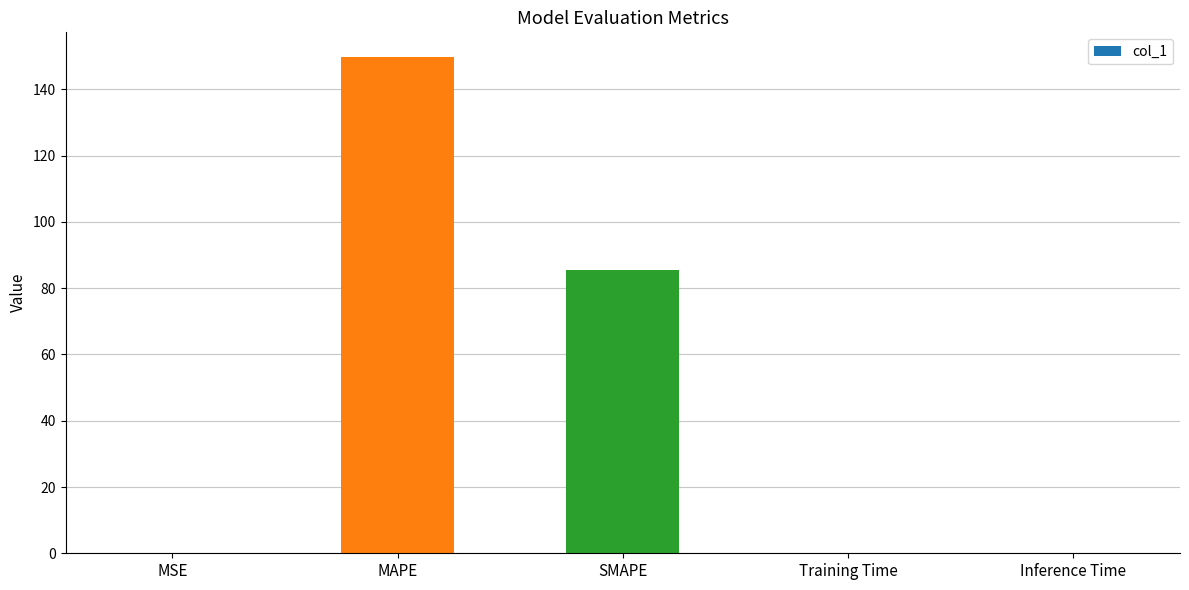

Count the number of data series in this chart.

1